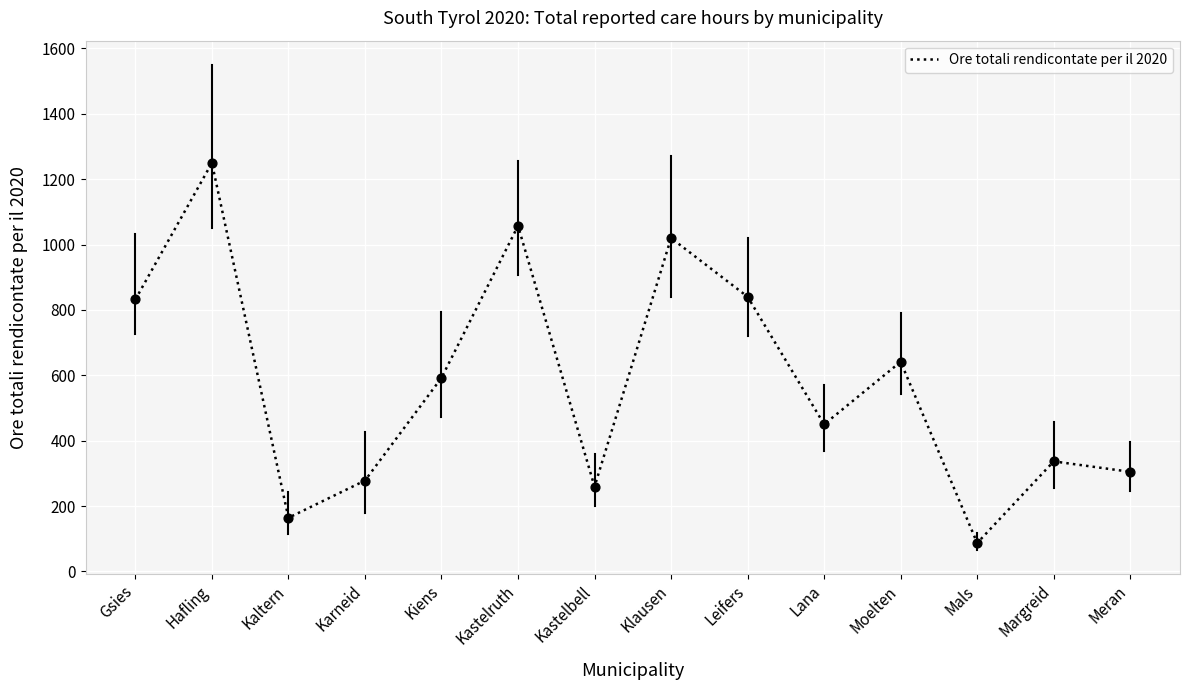

Which has a higher value, Moelten or Kastelruth?

Kastelruth